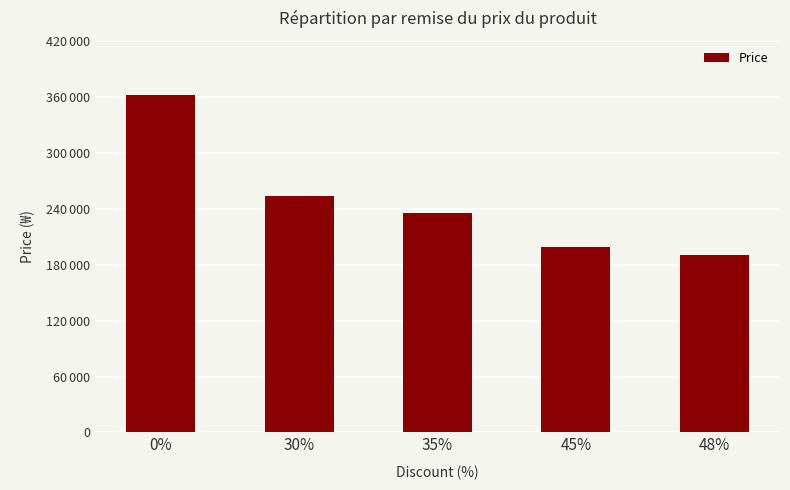

Are the bars horizontal?

No